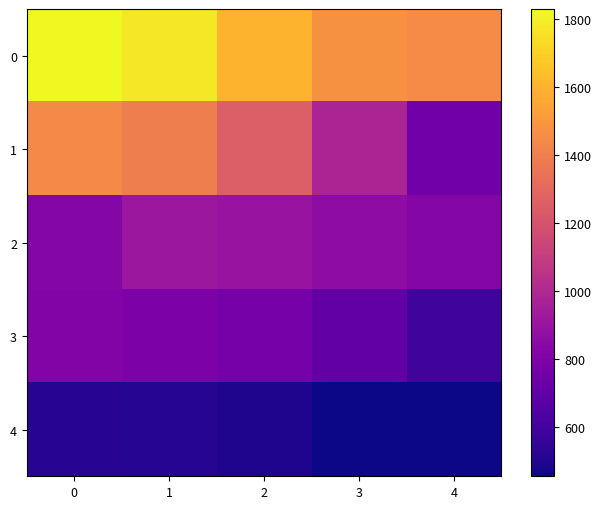

Reading left to right, extract all data points from this chart.

0: 0=1829	1=1771	2=1603	3=1473	4=1451
1: 0=1447	1=1399	2=1255	3=981	4=761
2: 0=828	1=912	2=899	3=861	4=831
3: 0=818	1=798	2=777	3=708	4=592
4: 0=520	1=514	2=496	3=456	4=456